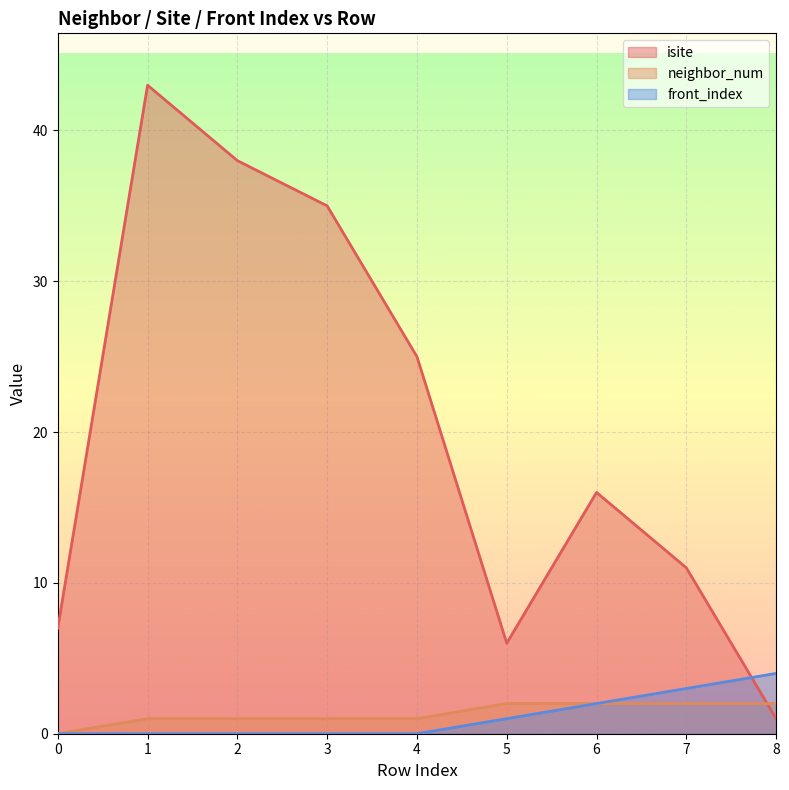

What is the sum of all front_index values?

10